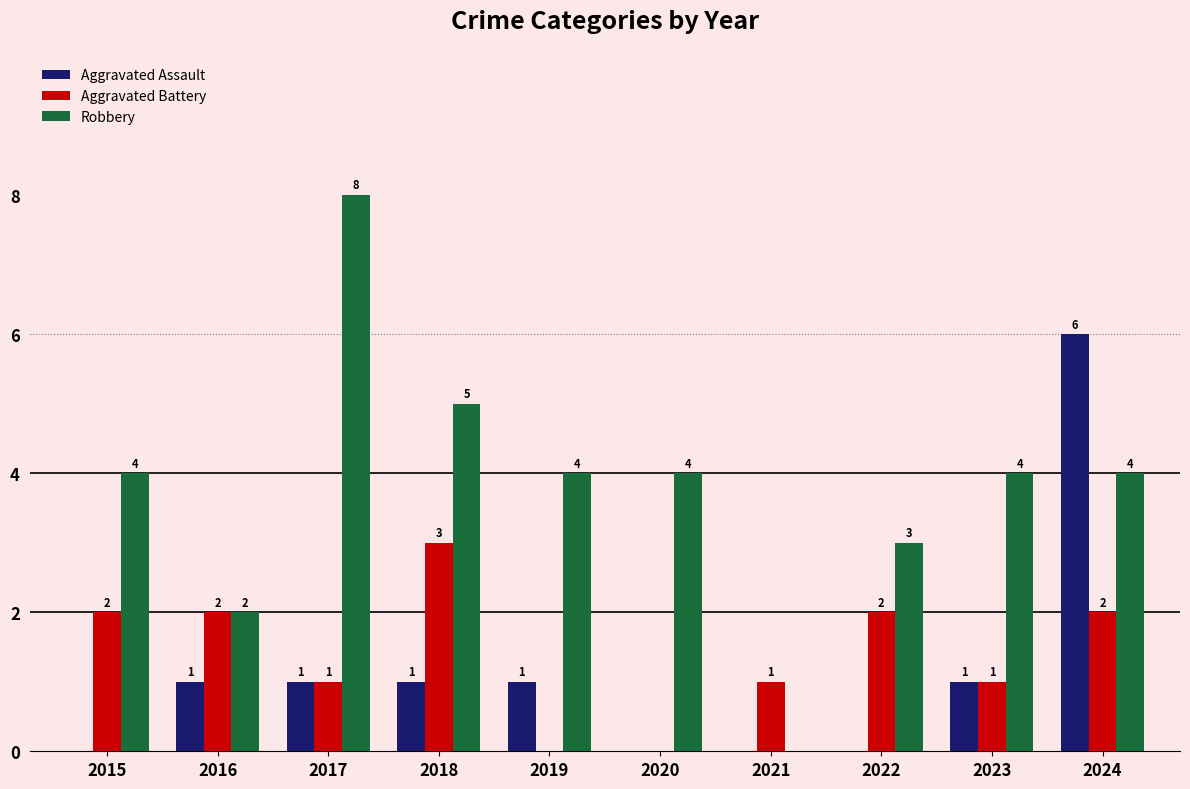

The value of Aggravated Assault at 2024 is 2. True or false?

False